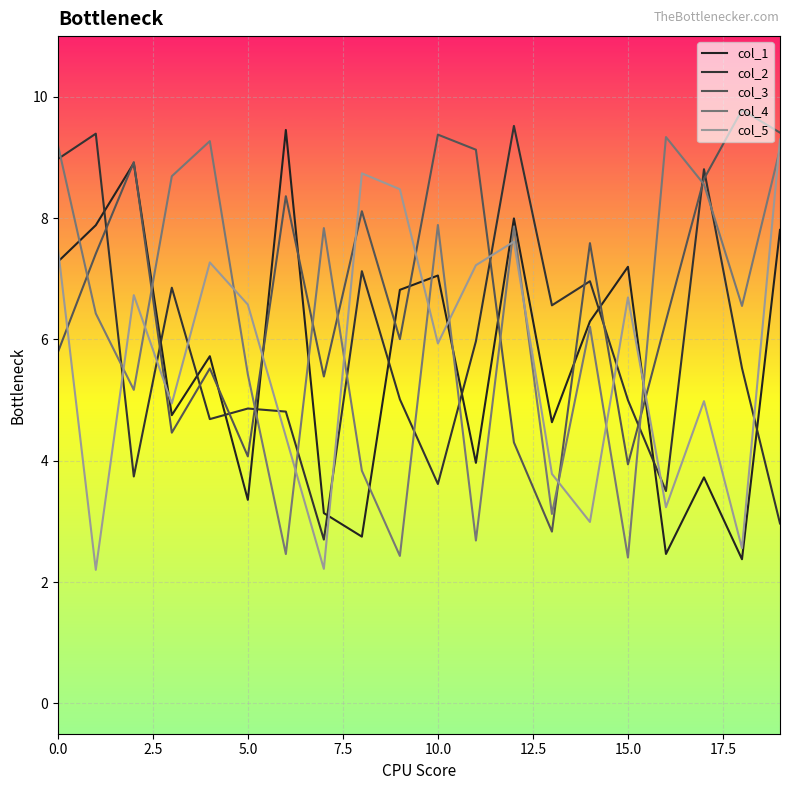

Does the chart have visible grid lines?

Yes